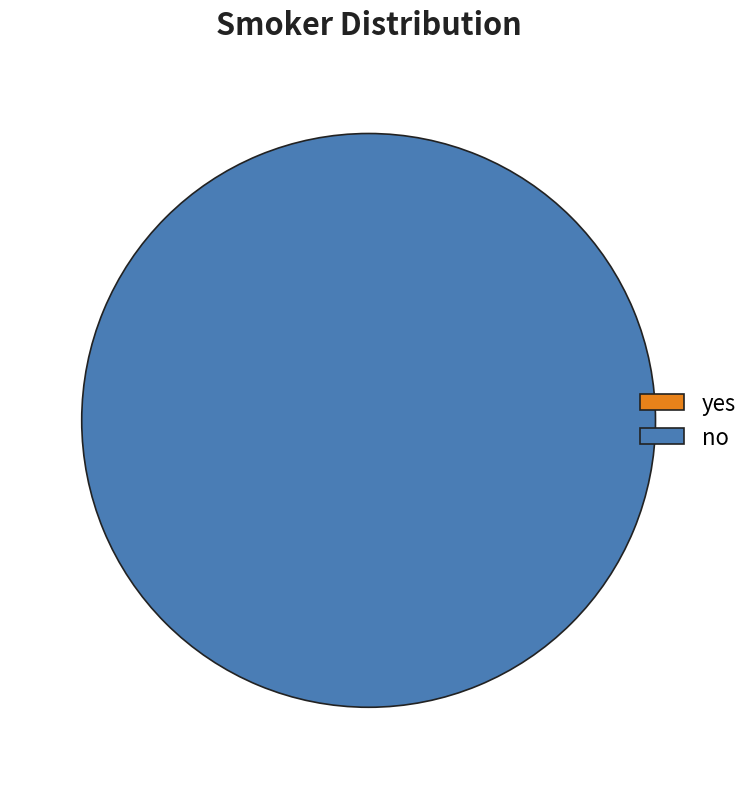

Rank the categories by value from lowest to highest.

yes, no